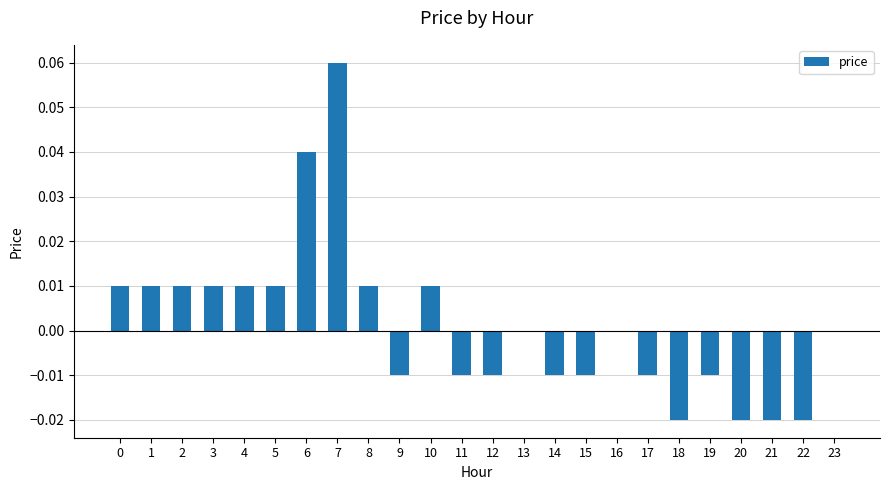

Are the bars horizontal?

No